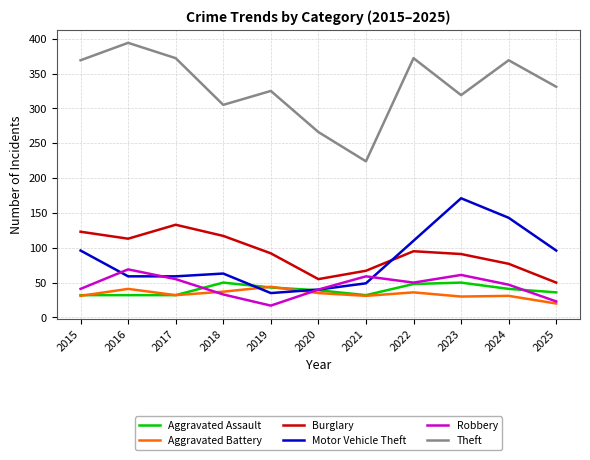

What are all the series names shown in the legend?

Aggravated Assault, Aggravated Battery, Burglary, Motor Vehicle Theft, Robbery, Theft